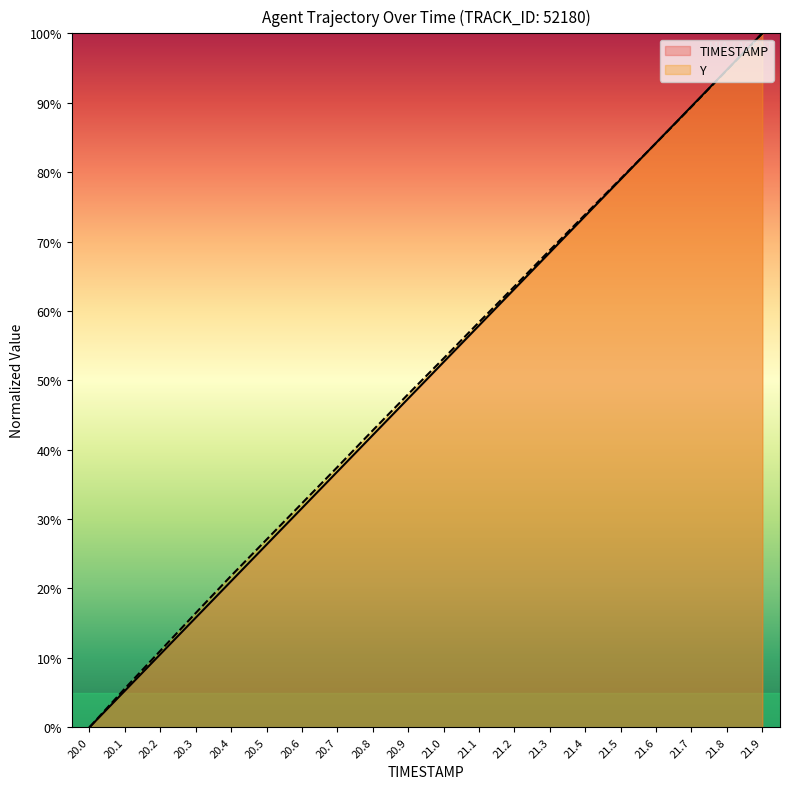

What is the value of the Y point at the 4th from the left?

16.5